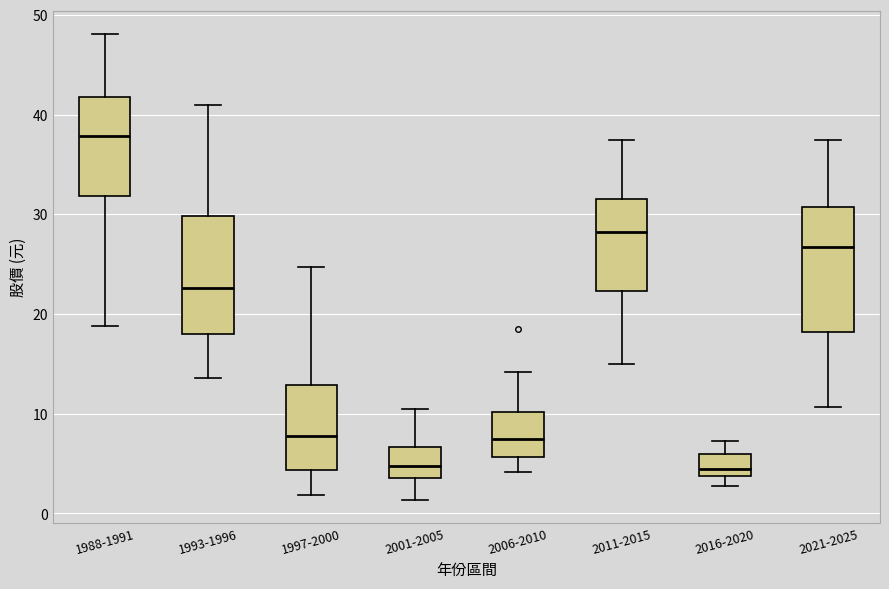

Reading left to right, transcribe this box plot: for each box, give where its median line is, the range the box spans, and where its two whiskers end, as read against the y-axis. The values are not printed on the chart, so give them approximately, as read against the axis.

1988-1991: median 38, box 32 to 42, whiskers 19 to 48
1993-1996: median 23, box 18 to 30, whiskers 14 to 41
1997-2000: median 8, box 4 to 13, whiskers 2 to 25
2001-2005: median 5, box 4 to 7, whiskers 1 to 11
2006-2010: median 7, box 6 to 10, whiskers 4 to 14
2011-2015: median 28, box 22 to 32, whiskers 15 to 38
2016-2020: median 4 (just above the box's lower edge), box 4 to 6, whiskers 3 to 7
2021-2025: median 27, box 18 to 31, whiskers 11 to 38